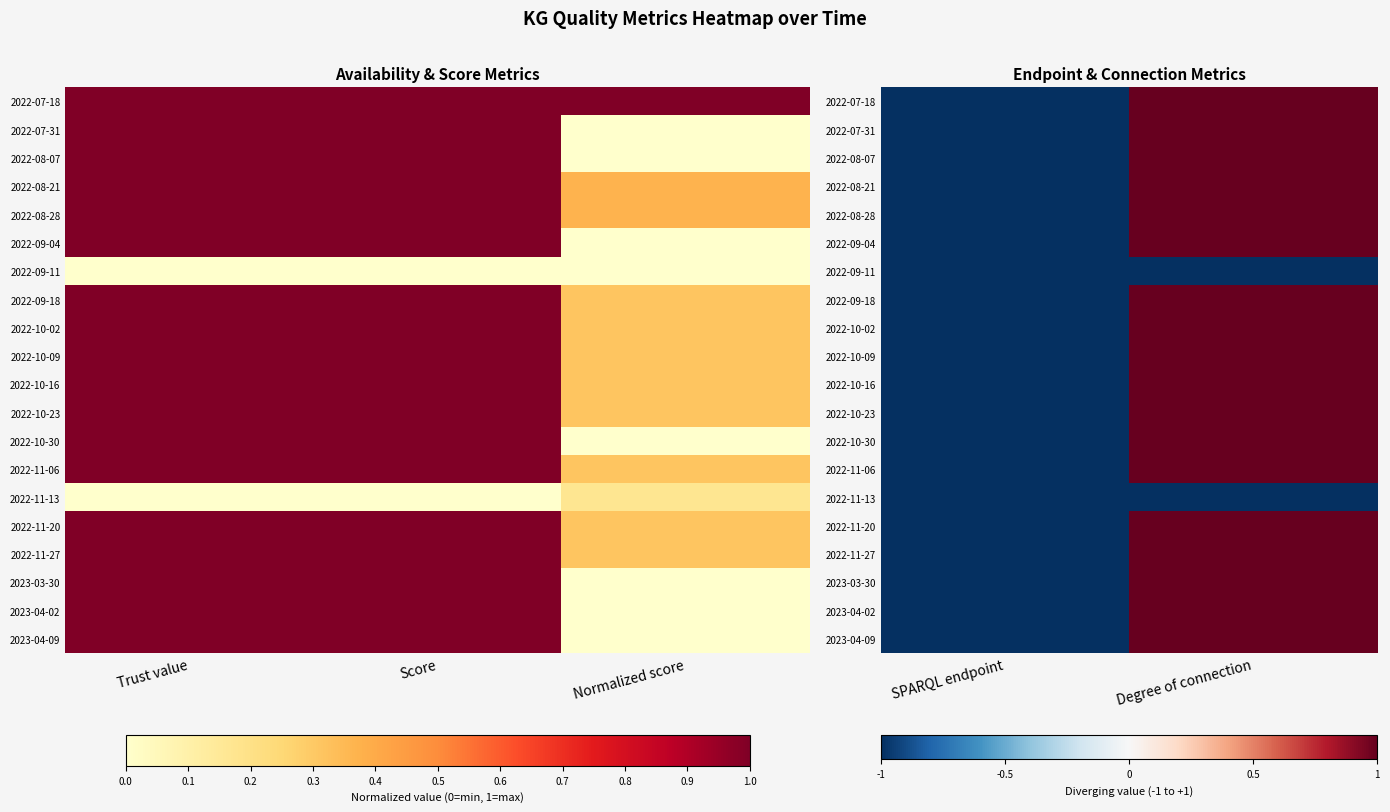

How many series are shown in this chart?

20